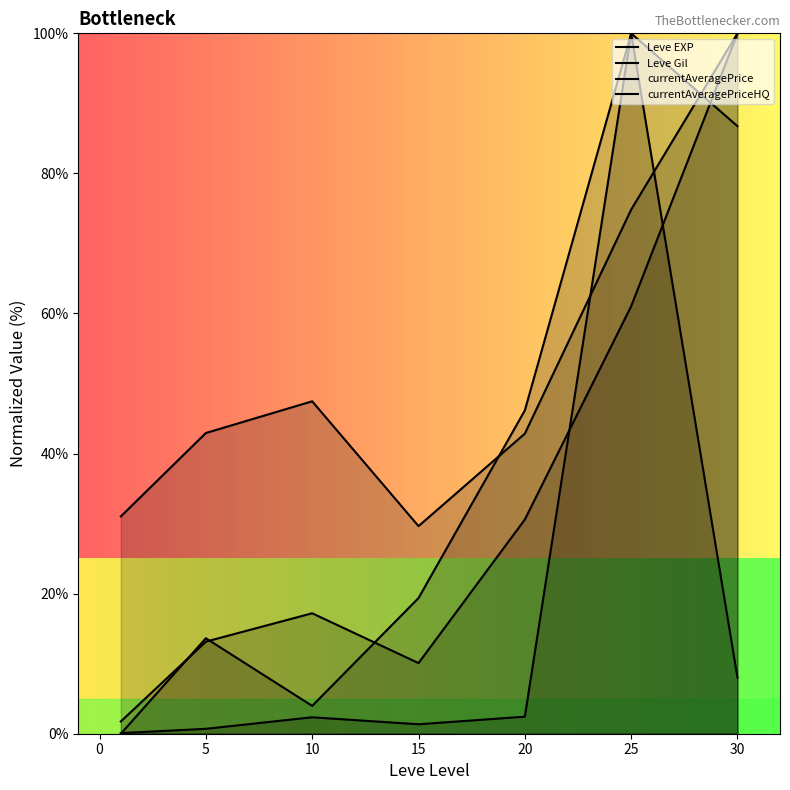

How many lines are shown in the chart?

4